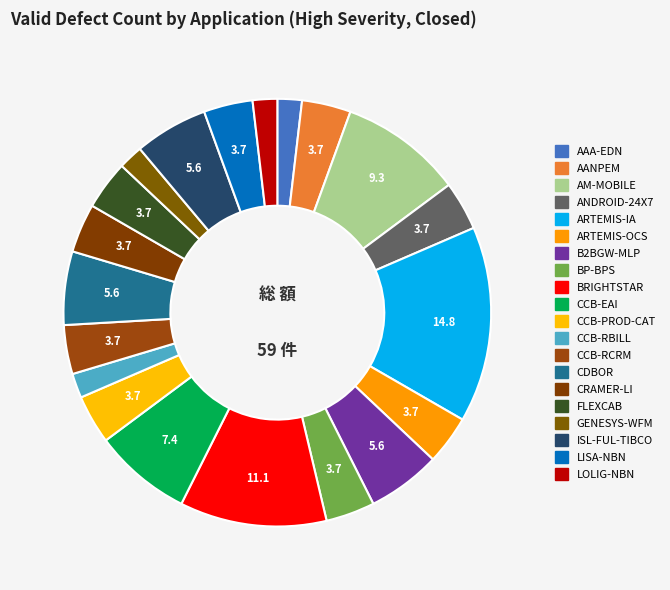

Is there a majority slice in this chart?

No